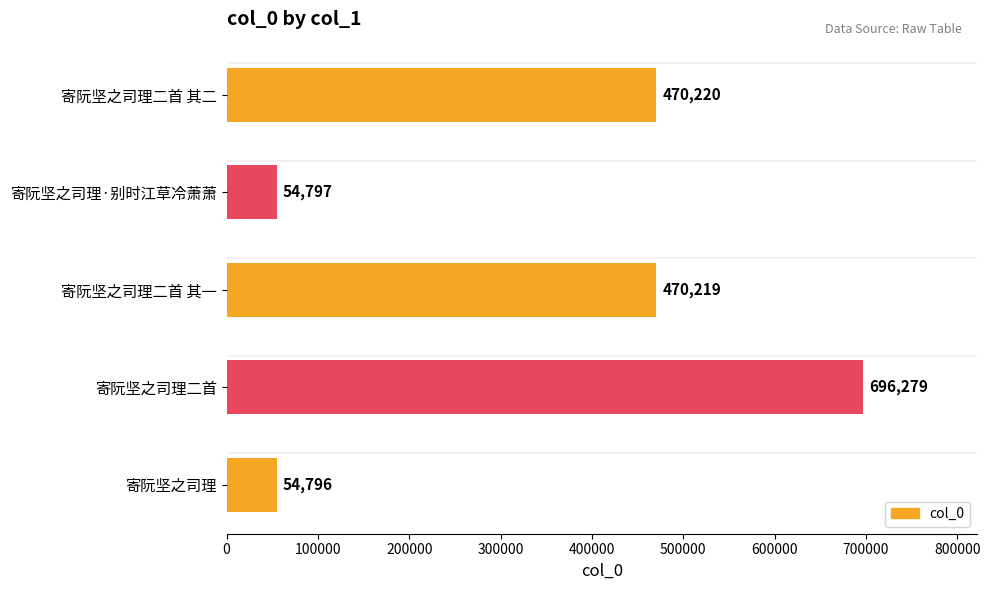

How many data points does each series have?

5